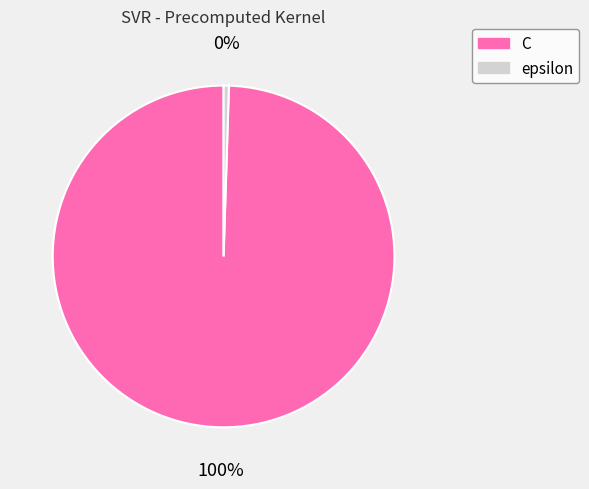

Which slice represents more than half of the pie?

C